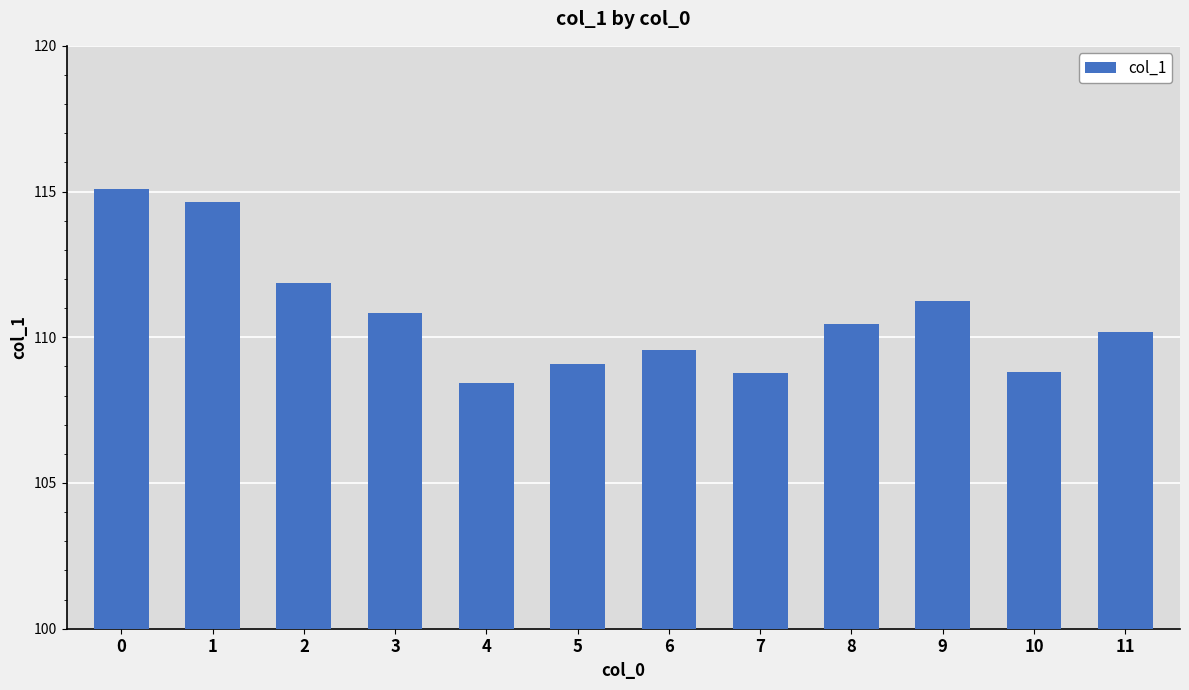

What is the approximate value at 8?

110.4